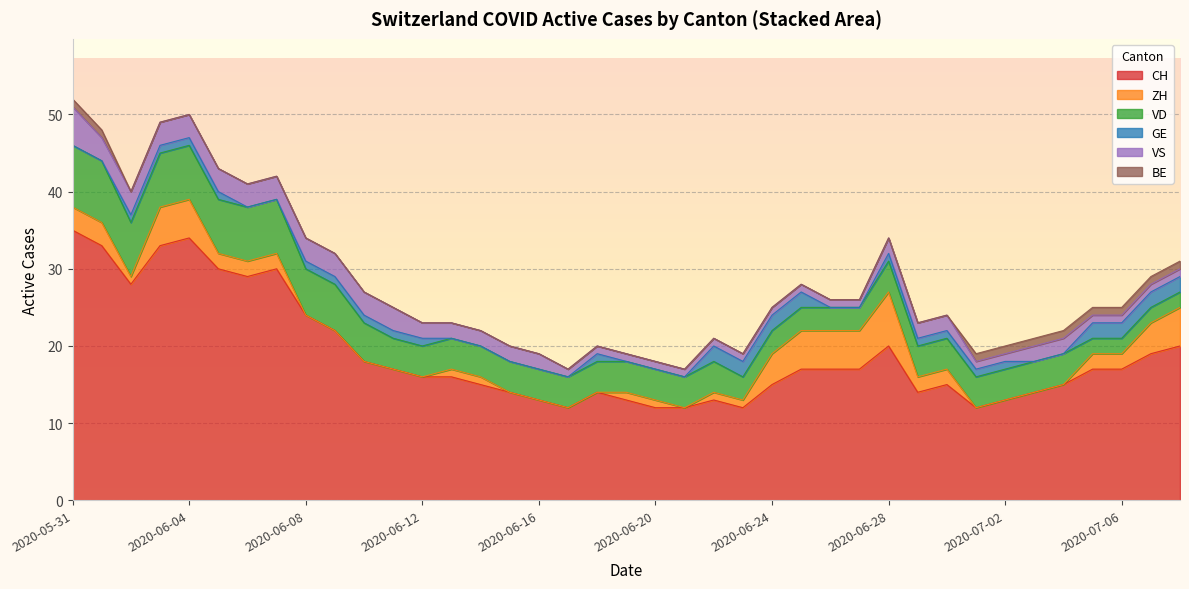

How many values in the VS series exceed 2?

12